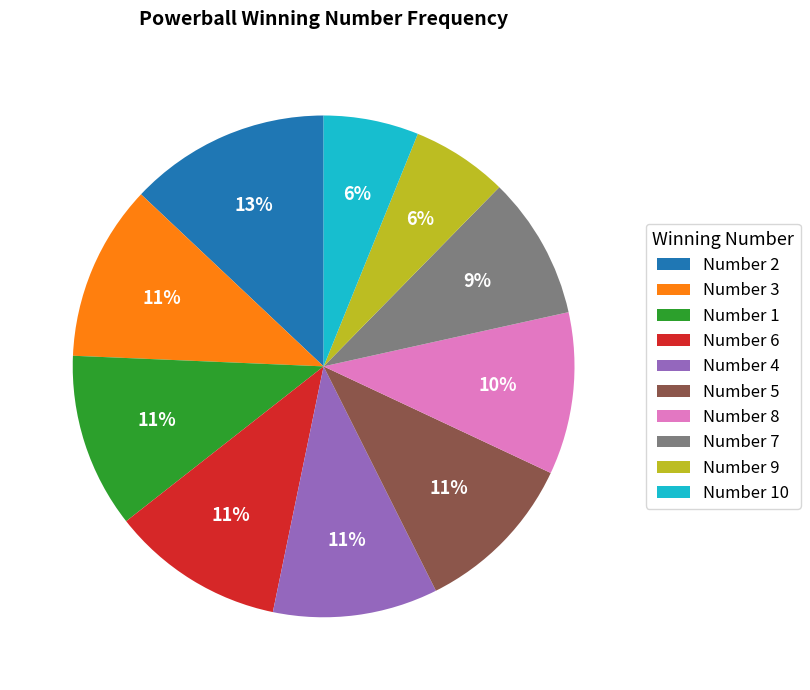

The Number 10 slice represents 14% of the pie. True or false?

False